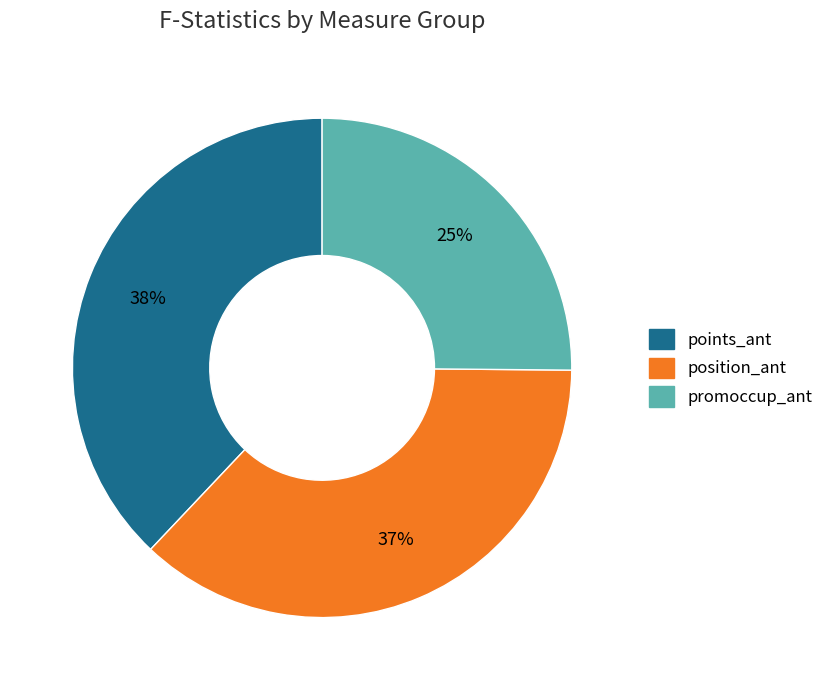

To the nearest percent, what portion does promoccup_ant represent?

25%